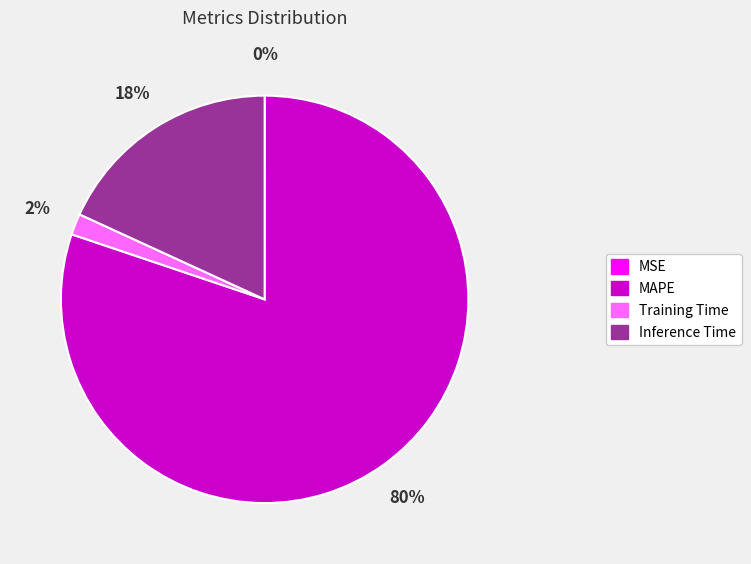

True or false: MAPE accounts for 80% of the total.

True